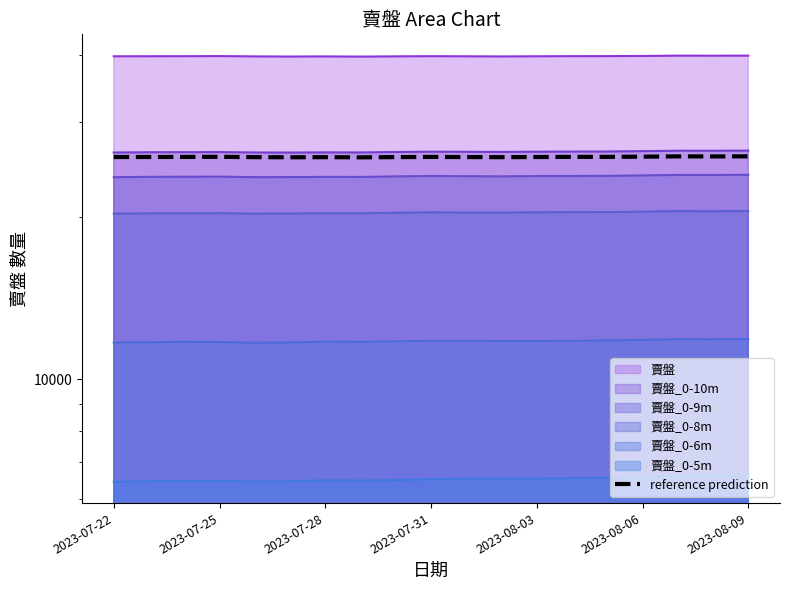

How many data points are above 25849?

10